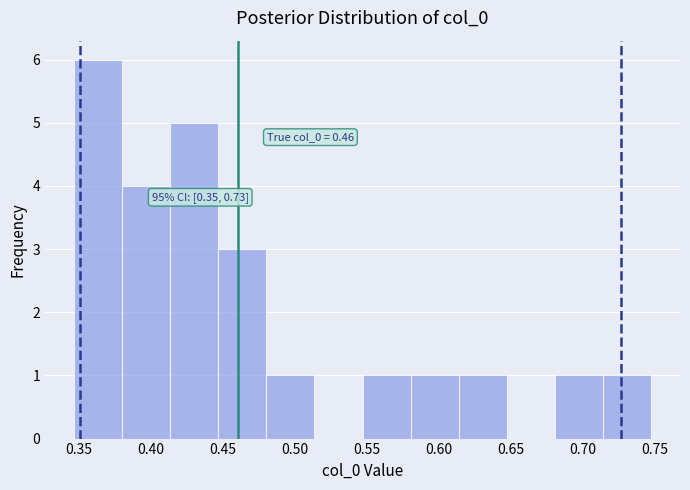

Over which range of the x-axis is the bar tallest?

0.345 to 0.380